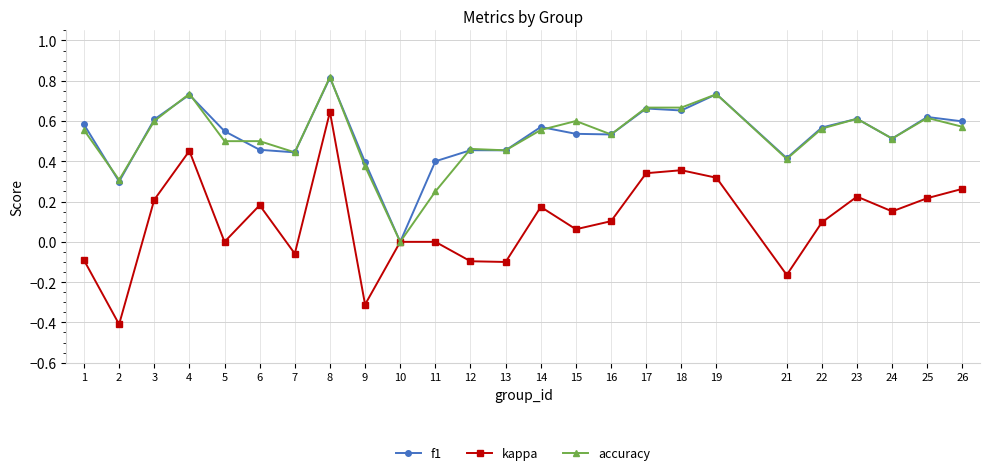

What are all the series names shown in the legend?

f1, kappa, accuracy